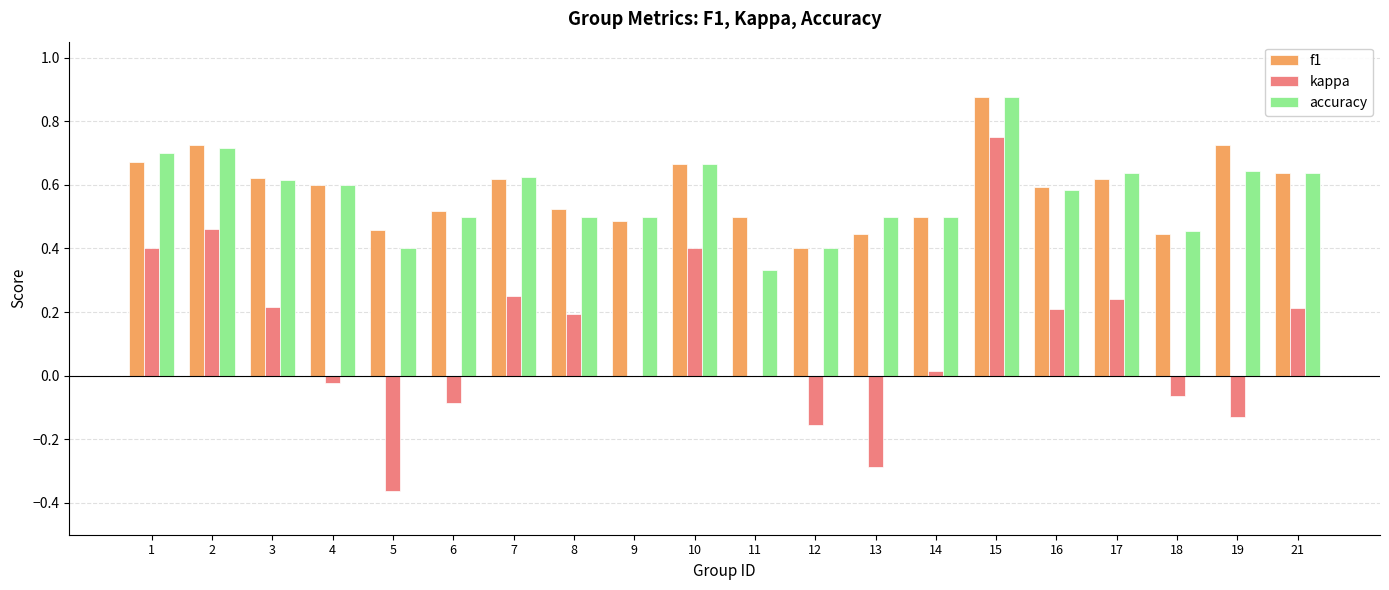

Which category has the highest value in the f1 series?

15